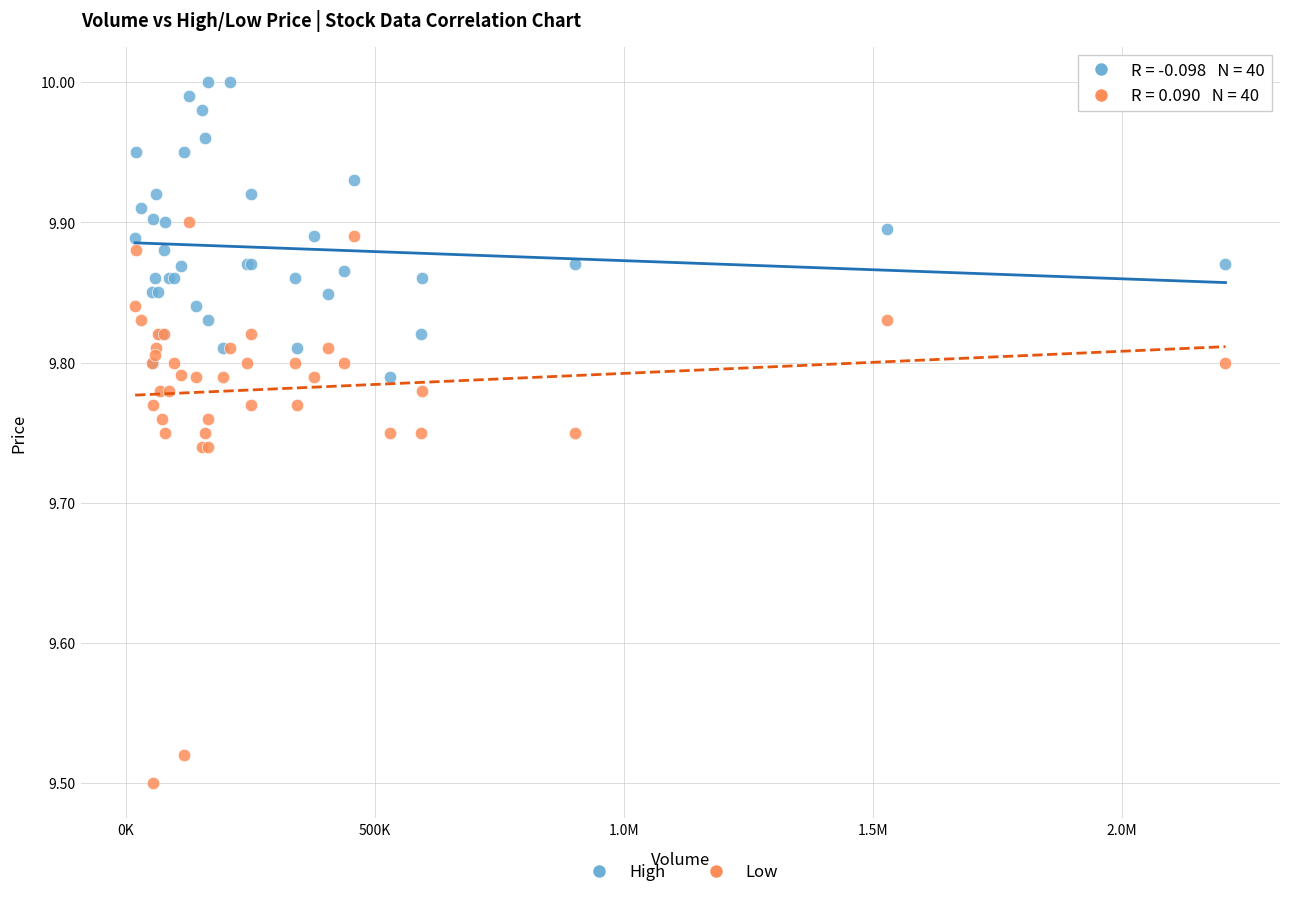

Which series reaches the maximum Y coordinate?

High